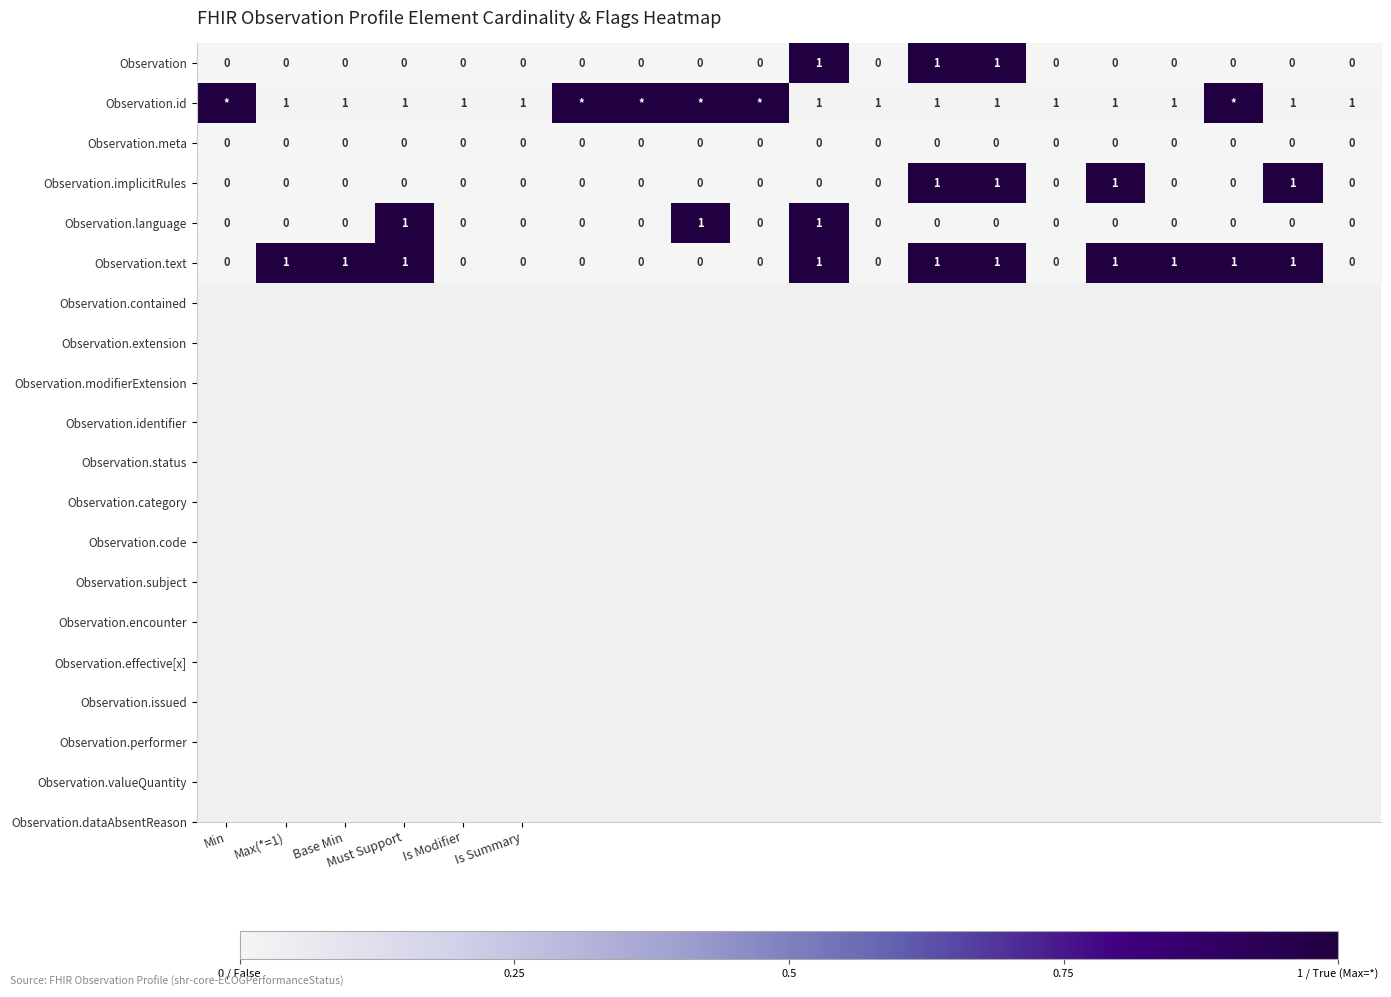

Count the Observation.implicitRules values in the range 0 to 1.

20